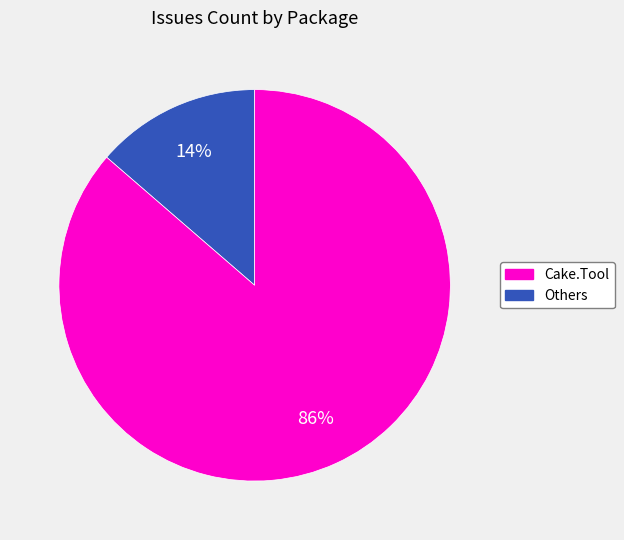

To the nearest percent, what is the average slice percentage?

50%